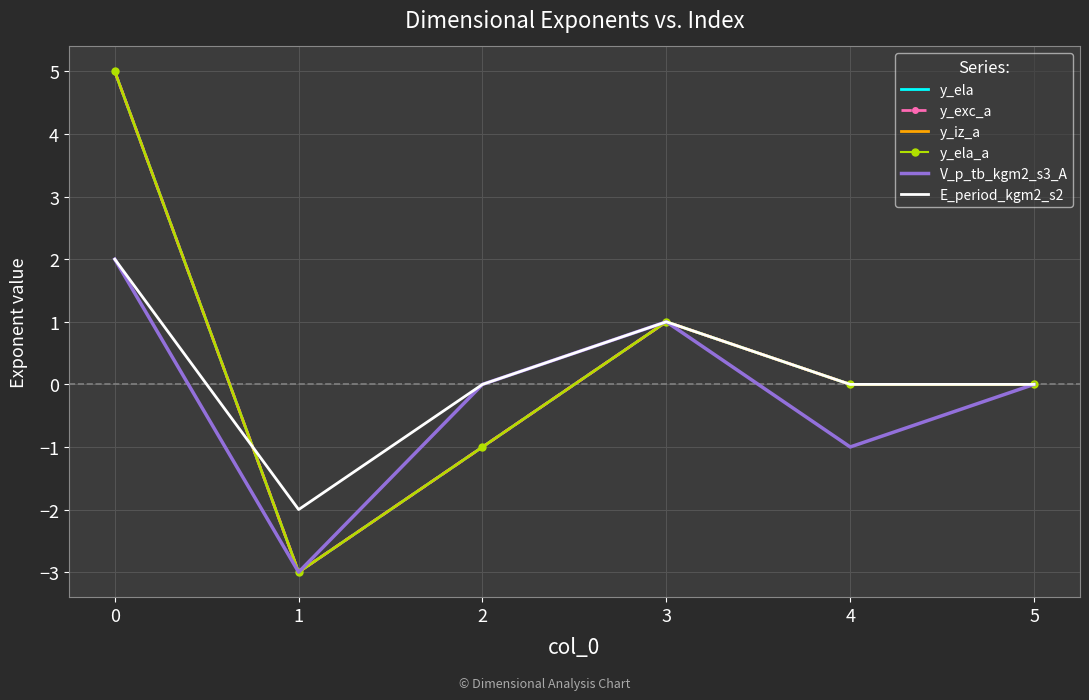

How many distinct data groups are displayed?

6